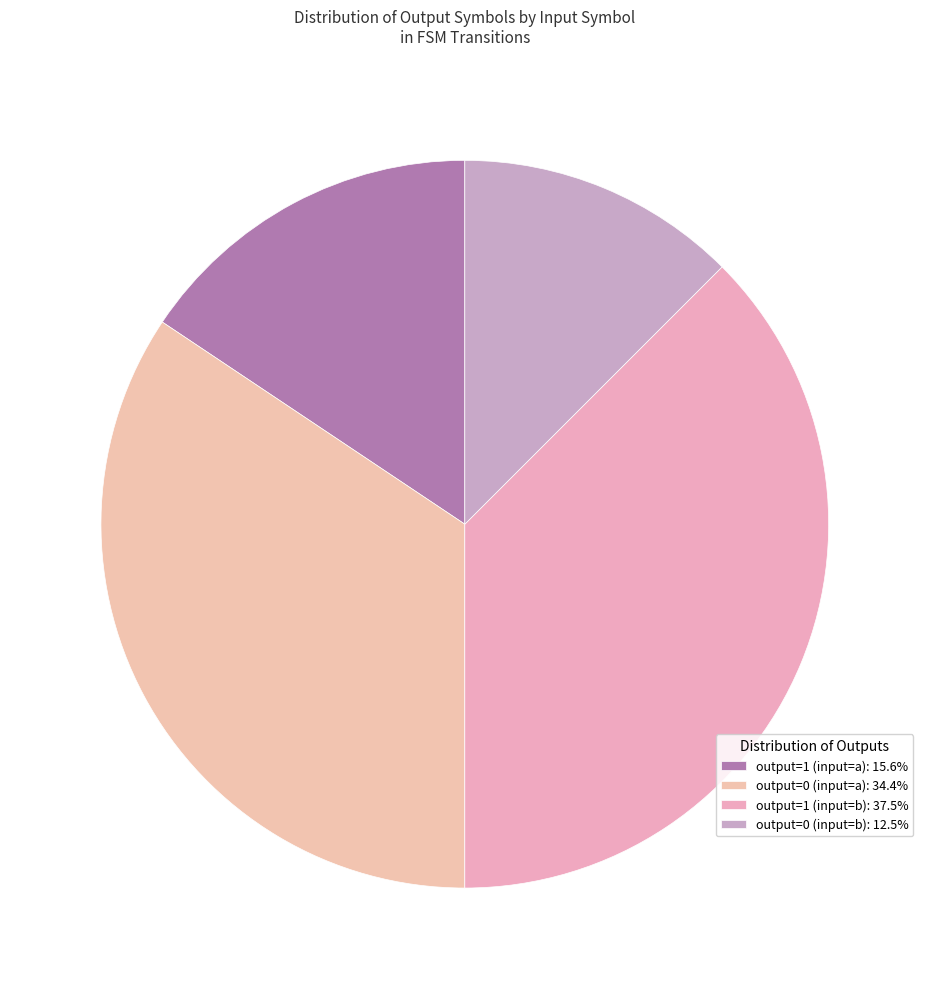

Count the number of slices in the pie.

4